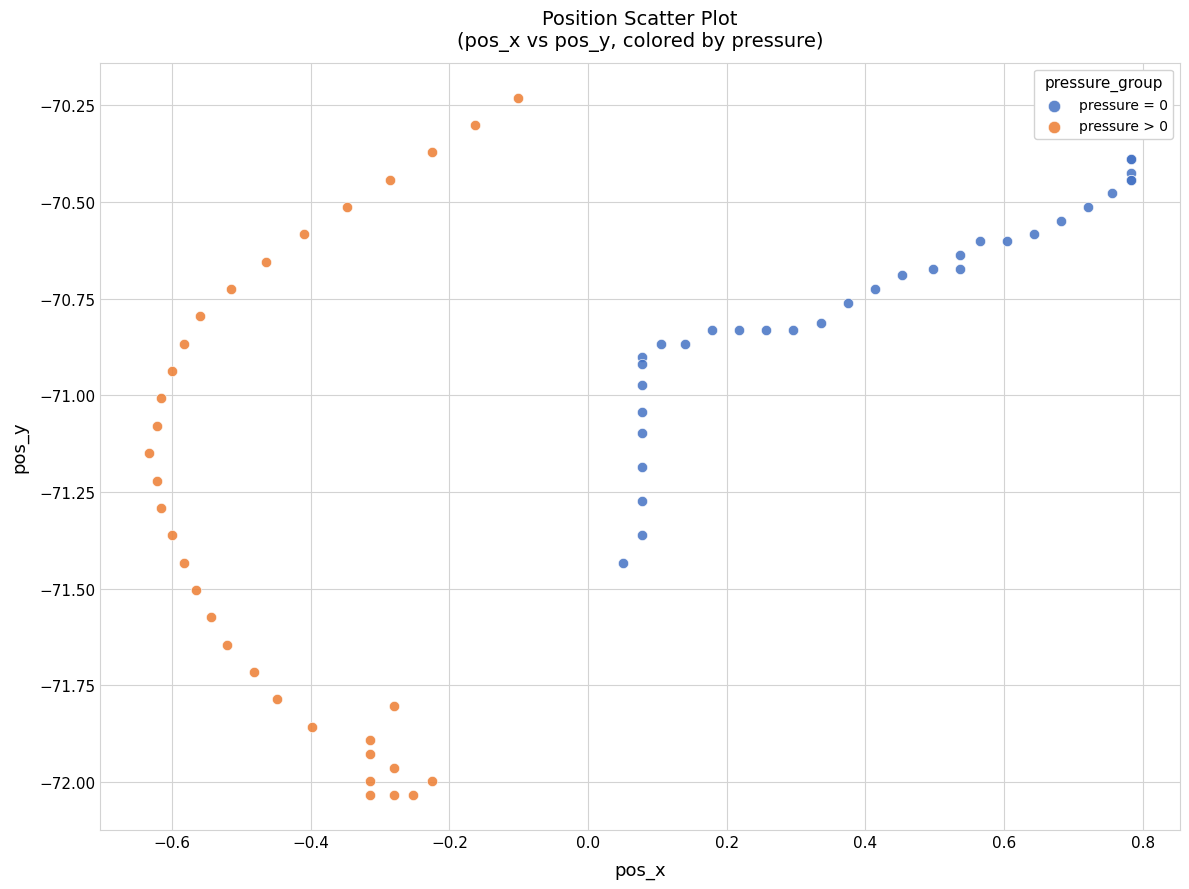

Which series reaches the minimum Y coordinate?

pressure > 0